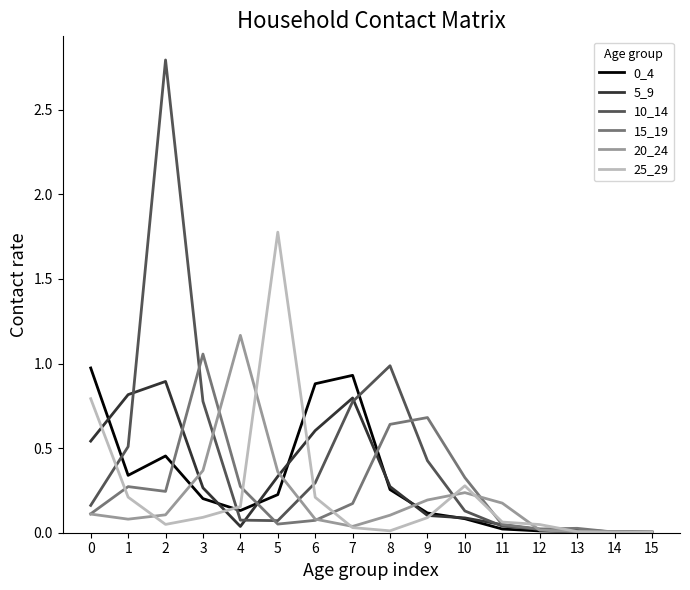

At which category is the sum across all series the highest?

2